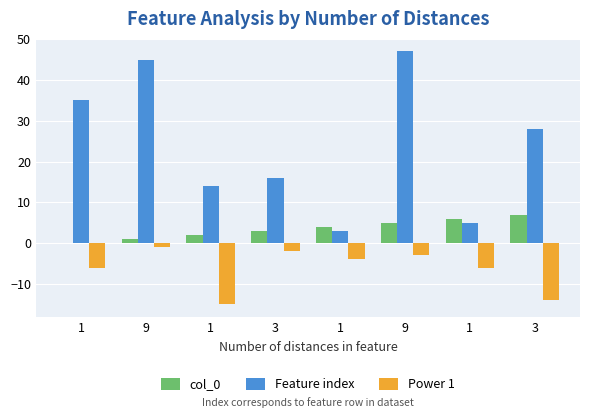

At which category is the sum across all series the highest?

9